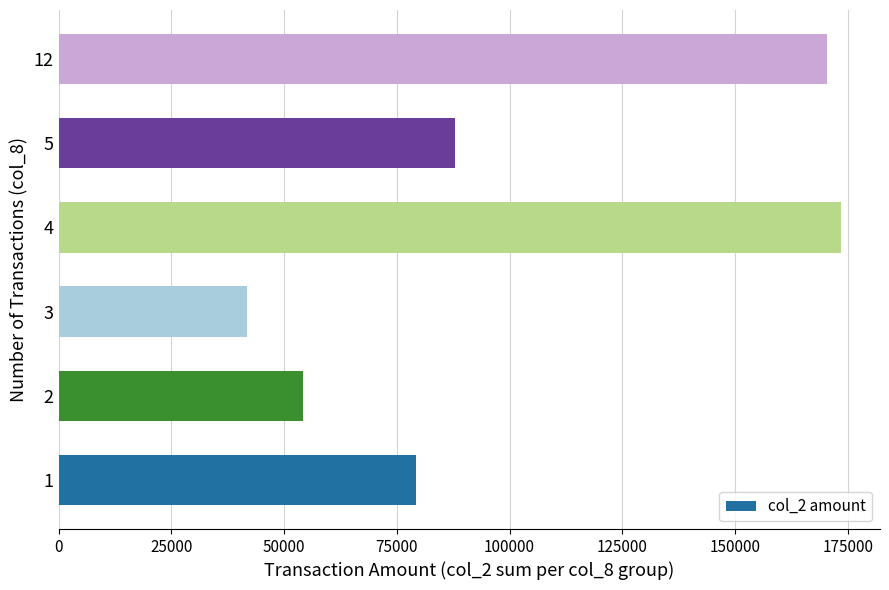

Reading bottom to top, what are all the values shown in this chart?

79140	54160	41700	173470	87960	170500